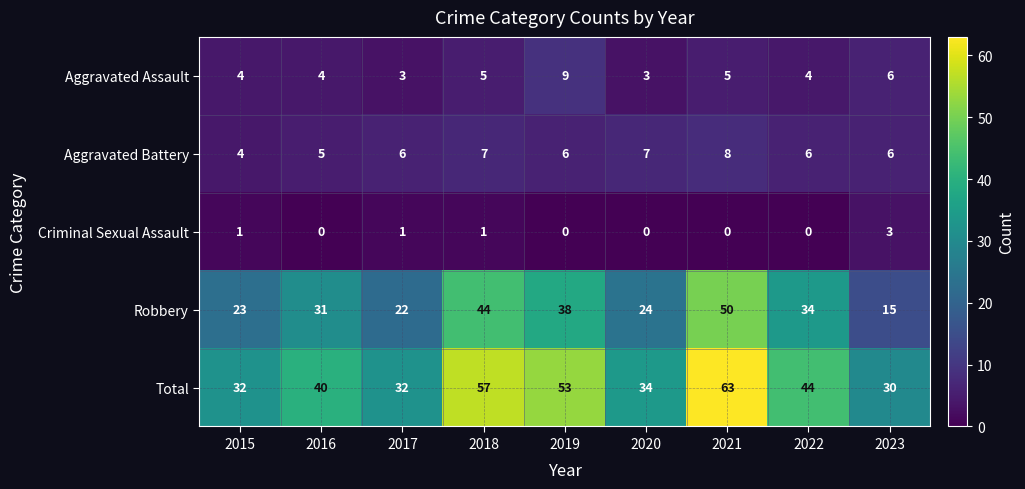

Rank the series at 2021 from lowest to highest value.

Criminal Sexual Assault, Aggravated Assault, Aggravated Battery, Robbery, Total